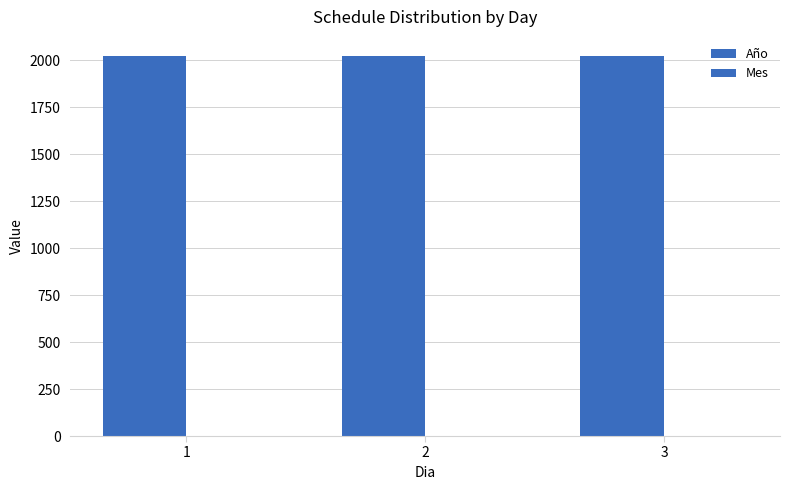

How many data points does each series have?

3